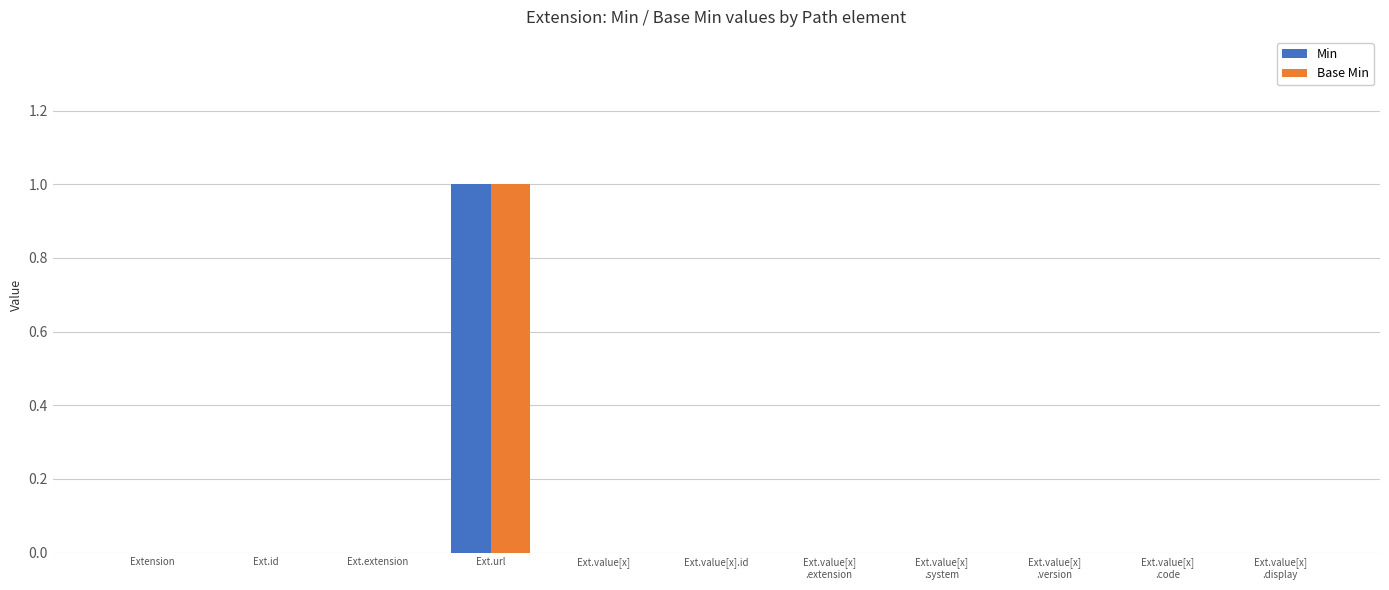

At which label does Base Min reach its peak?

Ext.url